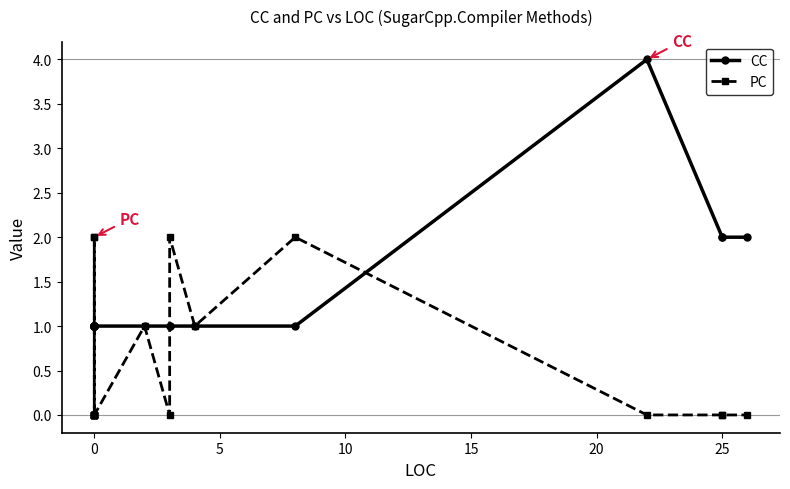

In PC, how many points are higher than both neighbors (excluding endpoints)?

3